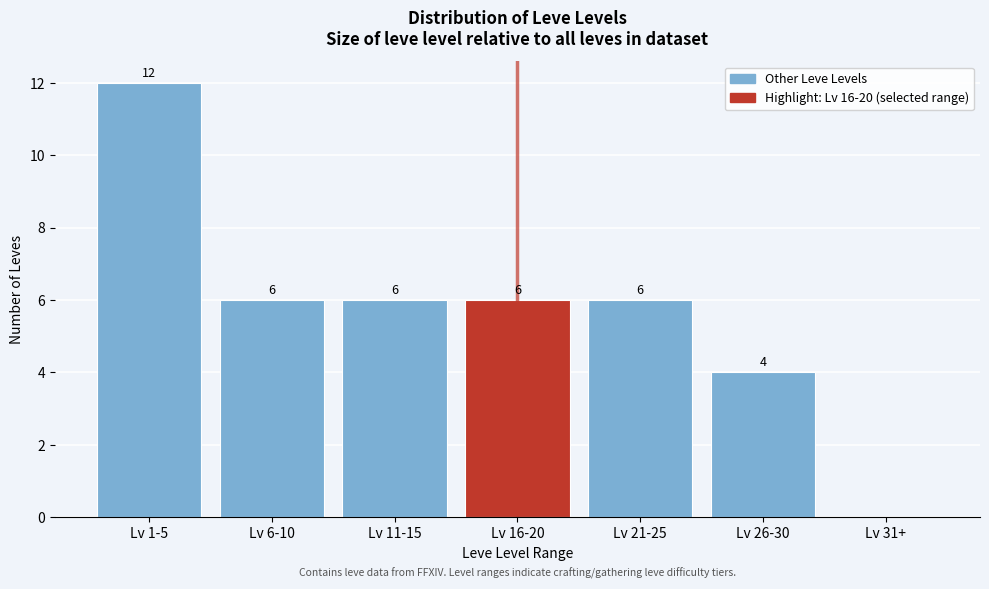

Reading left to right, what are all the values shown in this chart?

Lv 1-5=12	Lv 6-10=6	Lv 11-15=6	Lv 16-20=6	Lv 21-25=6	Lv 26-30=4	Lv 31+=0